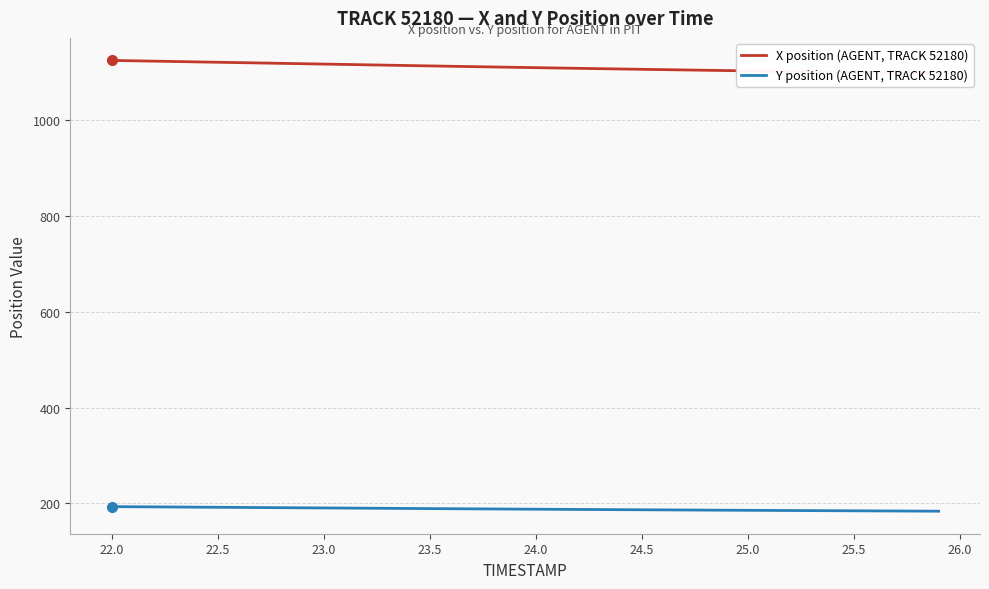

Where does the Y position (AGENT, TRACK 52180) series first go above 187?

22.0